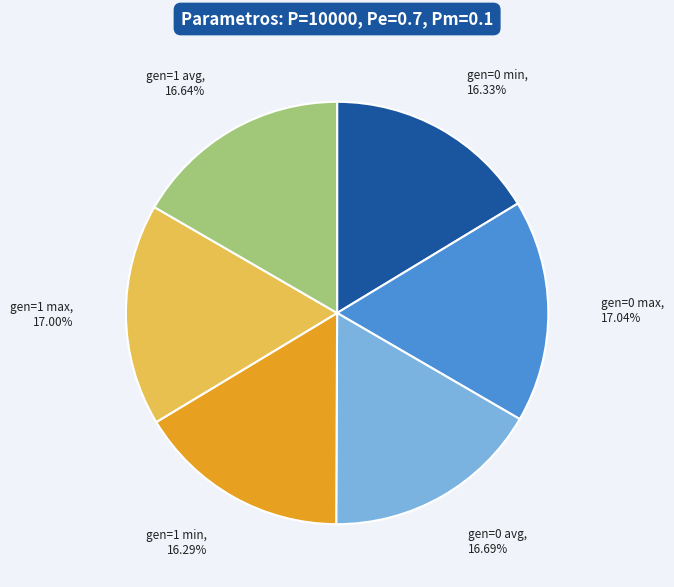

Is there any slice that represents more than half of the pie?

No